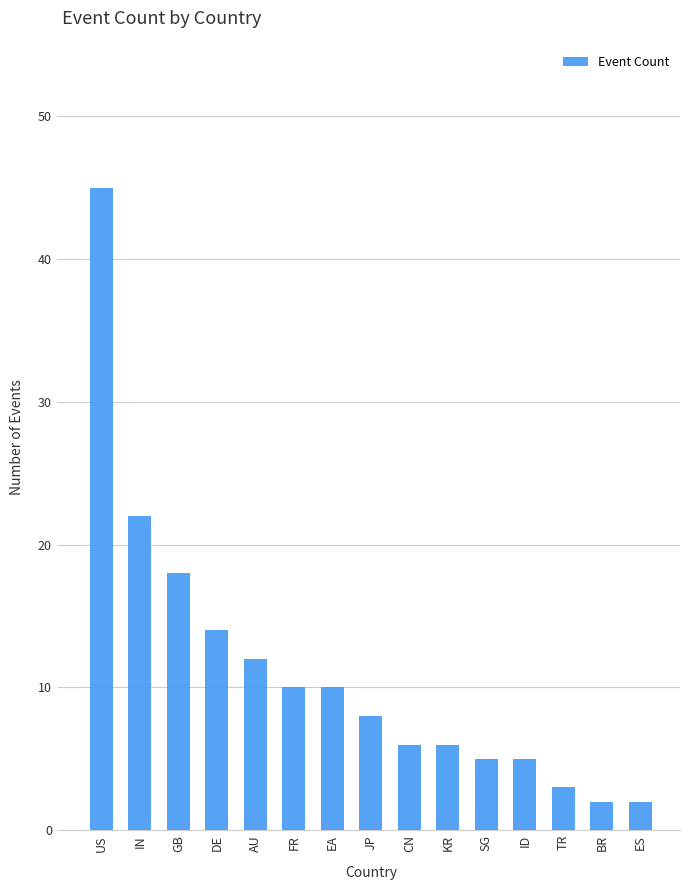

What is the difference between the values at DE and ID?

9